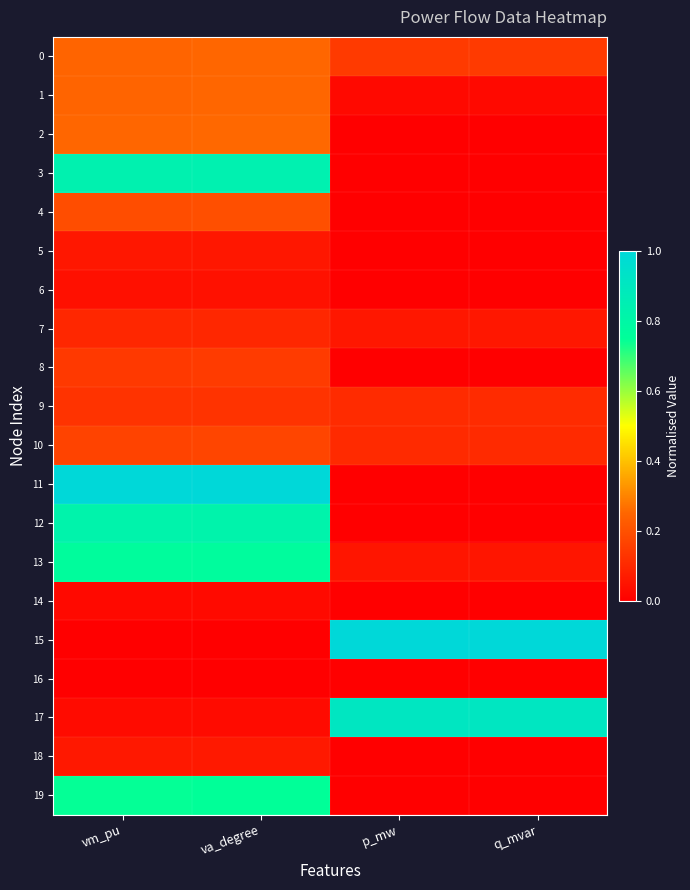

Count the number of categories in the chart.

4